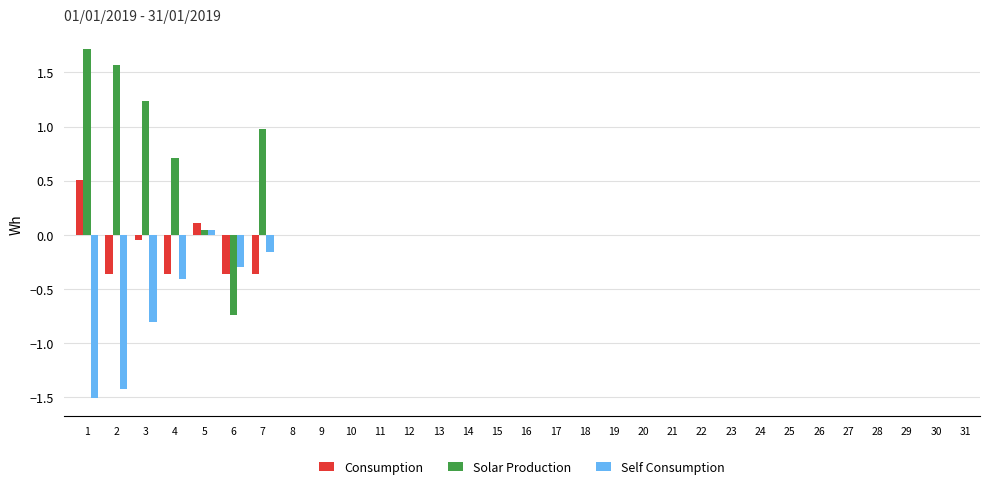

List the series in order of their overall mean, highest first.

Solar Production, Consumption, Self Consumption